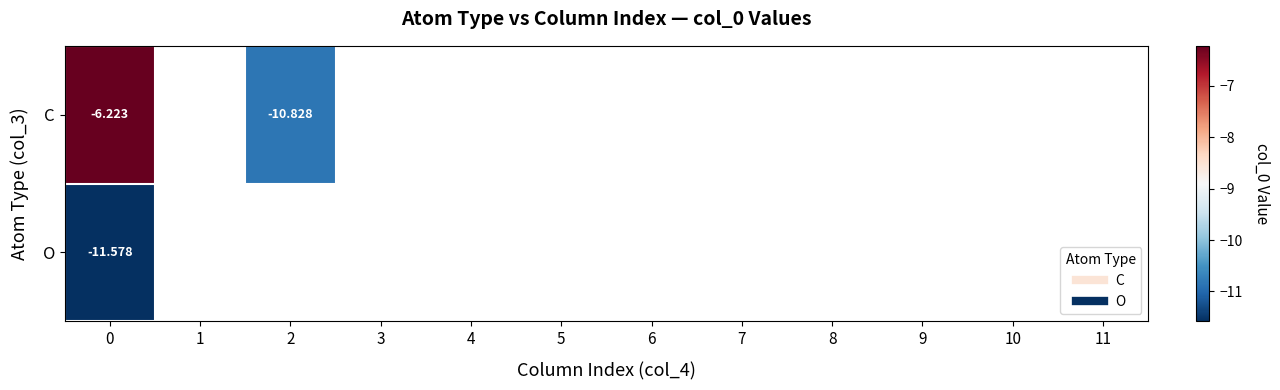

What is the highest value of the C series?

-6.2